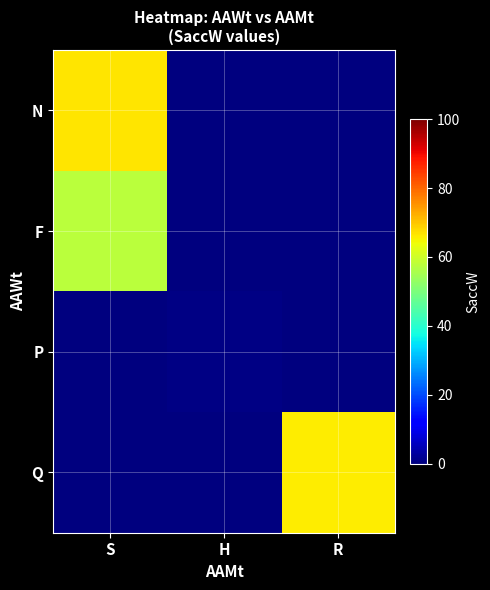

Reading left to right, transcribe all the data shown in this chart.

N: S=66.5	H=0.0	R=0.0
F: S=57.5	H=0.0	R=0.0
P: S=0.0	H=0.5	R=0.0
Q: S=0.0	H=0.0	R=65.7